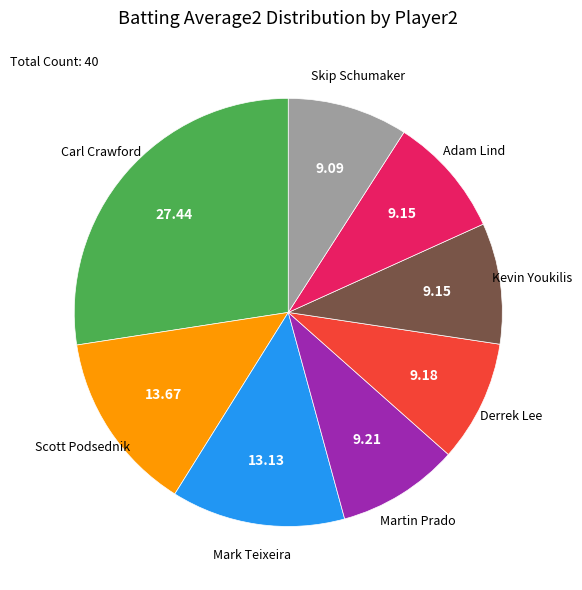

Count the number of slices in the pie.

8